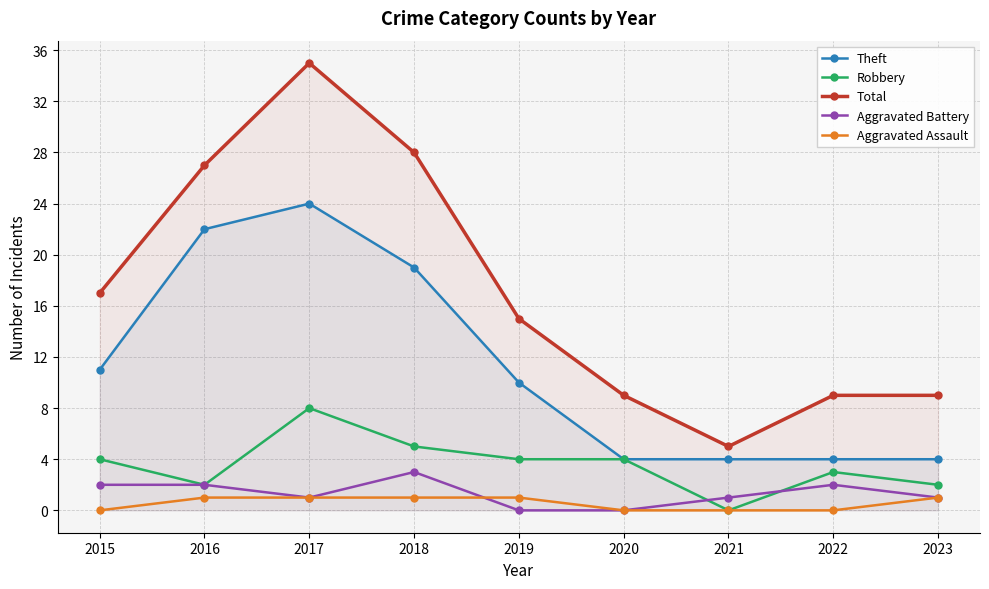

Where is the first local maximum for Theft?

2017